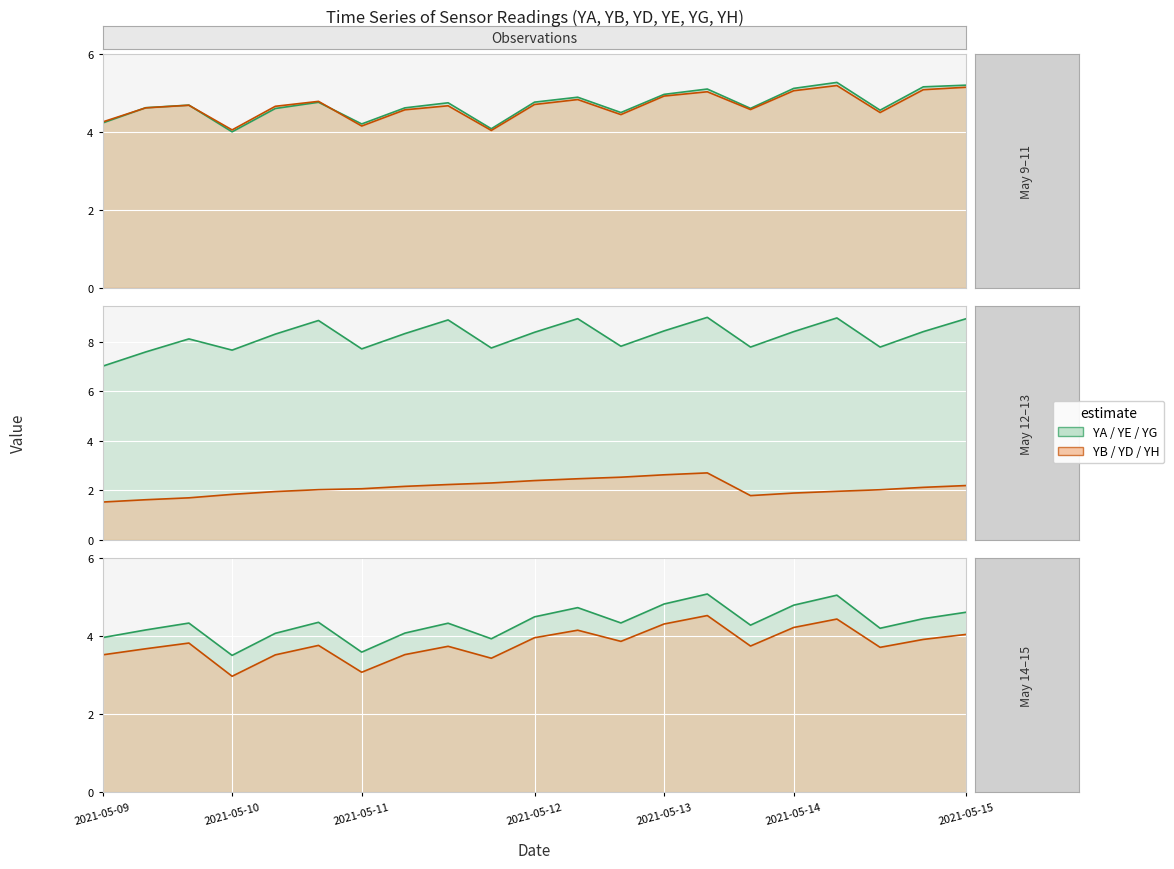

Reading right to left, list all the values displayed in this chart.

YA line: 20=5.2	19=5.2	18=4.6	17=5.3	16=5.1	15=4.6	14=5.1	13=5.0	12=4.5	11=4.9	10=4.8	9=4.1	8=4.7	7=4.6	2021-05-15=4.2	2021-05-14=4.8	2021-05-13=4.6	2021-05-12=4.0	2021-05-11=4.7	2021-05-10=4.6	2021-05-09=4.2
YB line: 20=5.1	19=5.1	18=4.5	17=5.2	16=5.1	15=4.6	14=5.0	13=4.9	12=4.4	11=4.8	10=4.7	9=4.0	8=4.7	7=4.6	2021-05-15=4.2	2021-05-14=4.8	2021-05-13=4.7	2021-05-12=4.0	2021-05-11=4.7	2021-05-10=4.6	2021-05-09=4.3
YE line: 20=8.9	19=8.4	18=7.8	17=9.0	16=8.4	15=7.8	14=9.0	13=8.4	12=7.8	11=8.9	10=8.4	9=7.7	8=8.9	7=8.3	2021-05-15=7.7	2021-05-14=8.9	2021-05-13=8.3	2021-05-12=7.7	2021-05-11=8.1	2021-05-10=7.6	2021-05-09=7.0
YD line: 20=2.2	19=2.1	18=2.0	17=2.0	16=1.9	15=1.8	14=2.7	13=2.6	12=2.5	11=2.5	10=2.4	9=2.3	8=2.2	7=2.2	2021-05-15=2.1	2021-05-14=2.0	2021-05-13=1.9	2021-05-12=1.8	2021-05-11=1.7	2021-05-10=1.6	2021-05-09=1.5
YG line: 20=4.6	19=4.5	18=4.2	17=5.1	16=4.8	15=4.3	14=5.1	13=4.8	12=4.3	11=4.7	10=4.5	9=3.9	8=4.3	7=4.1	2021-05-15=3.6	2021-05-14=4.4	2021-05-13=4.1	2021-05-12=3.5	2021-05-11=4.3	2021-05-10=4.2	2021-05-09=4.0
YH line: 20=4.0	19=3.9	18=3.7	17=4.4	16=4.2	15=3.8	14=4.5	13=4.3	12=3.9	11=4.2	10=4.0	9=3.4	8=3.7	7=3.5	2021-05-15=3.1	2021-05-14=3.8	2021-05-13=3.5	2021-05-12=3.0	2021-05-11=3.8	2021-05-10=3.7	2021-05-09=3.5